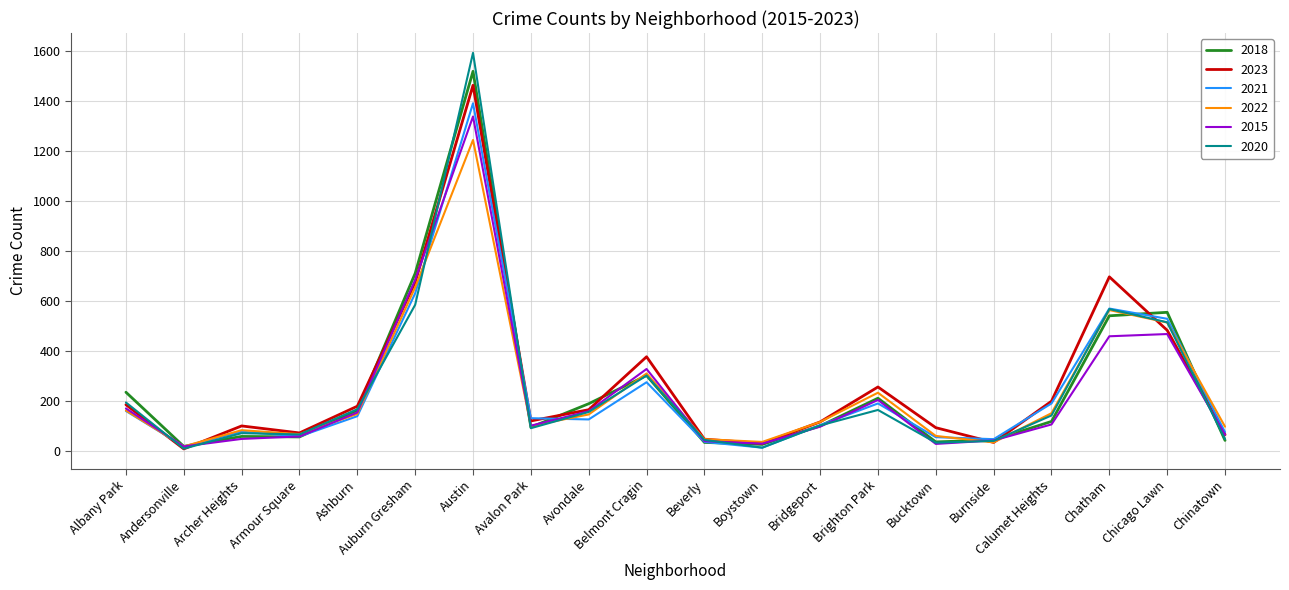

The 2020 series shows 1593 at Austin. True or false?

True